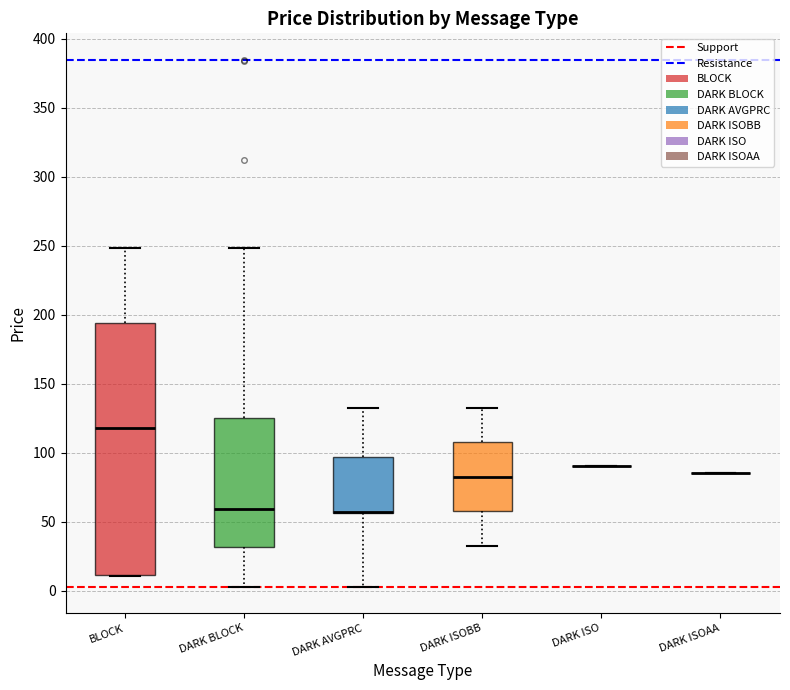

Reading left to right, transcribe this box plot: for each box, give where its median line is, the range the box spans, and where its two whiskers end, as read against the y-axis. The values are not printed on the chart, so give them approximately, as read against the axis.

BLOCK: median 120, box 10 to 195, whiskers 10 to 250
DARK BLOCK: median 60, box 30 to 125, whiskers 5 to 250
DARK AVGPRC: median 55 (drawn on the box's lower edge), box 55 to 95, whiskers 5 to 130
DARK ISOBB: median 85, box 60 to 105, whiskers 35 to 130
DARK ISO: box collapsed to a line at 90, whiskers 90 to 90
DARK ISOAA: box collapsed to a line at 85, whiskers 85 to 85